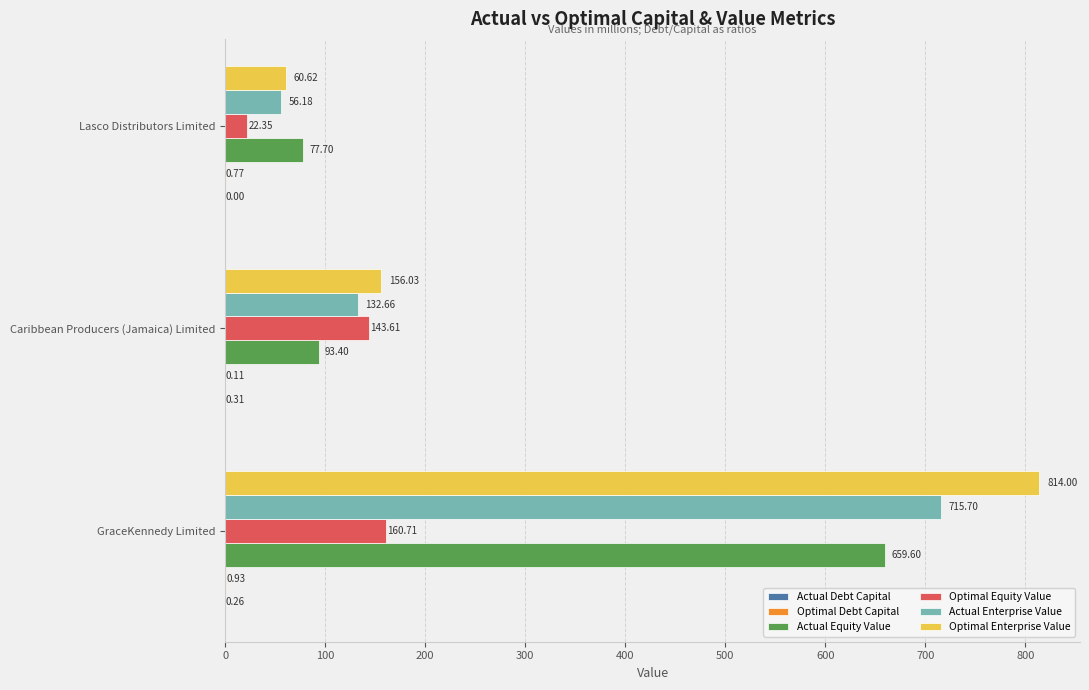

What is the highest value of the Actual Equity Value series?

659.6